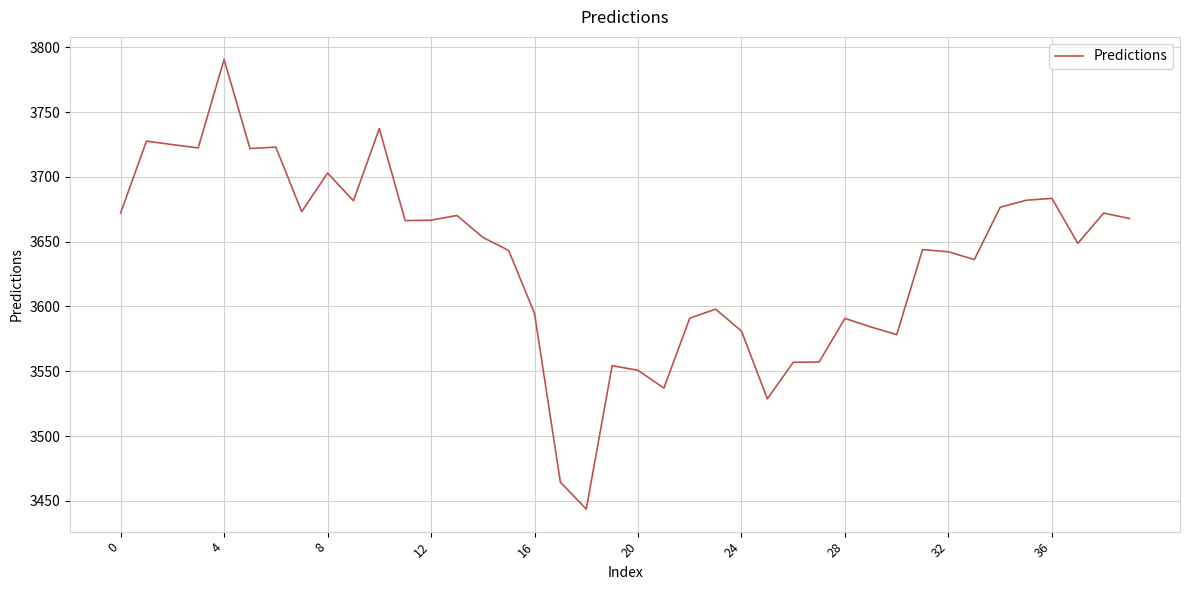

What is the maximum value shown in the chart?

3790.7